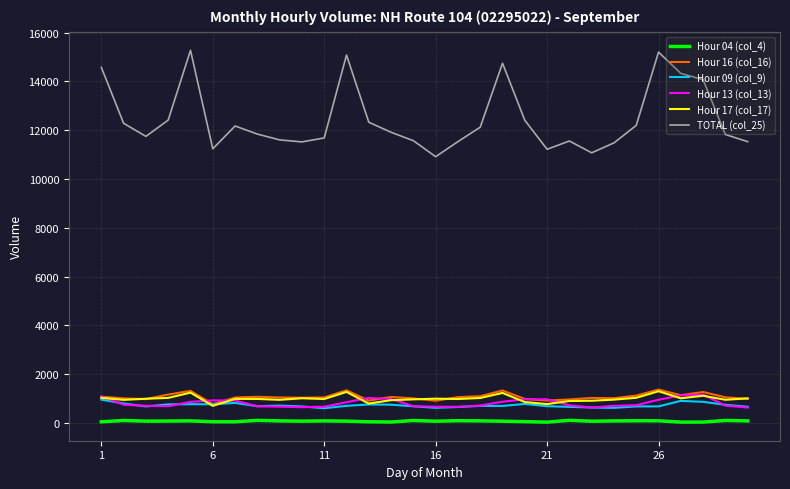

Is this an area chart (filled region under the line)?

No